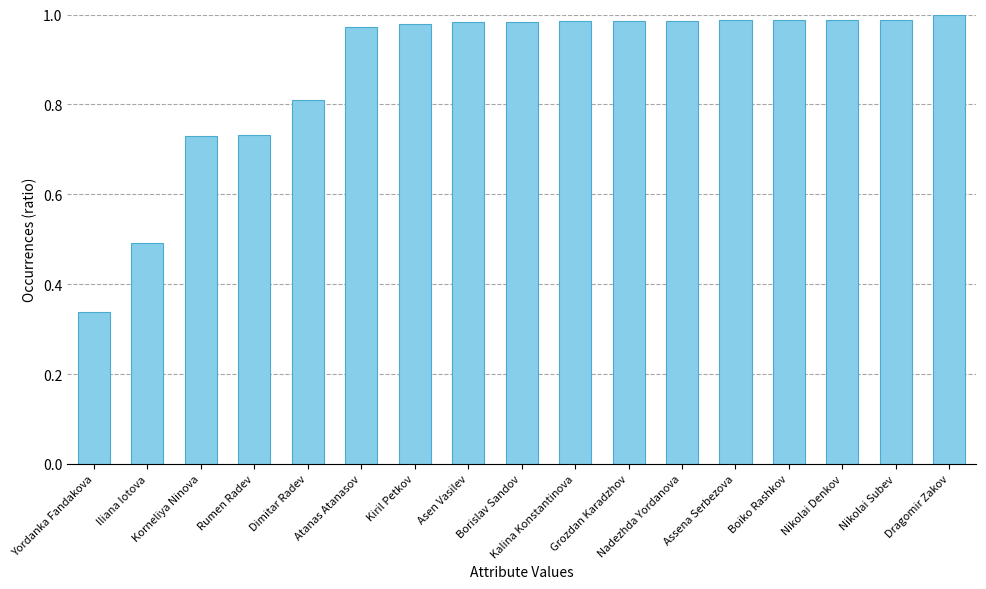

What is the average value?

0.9